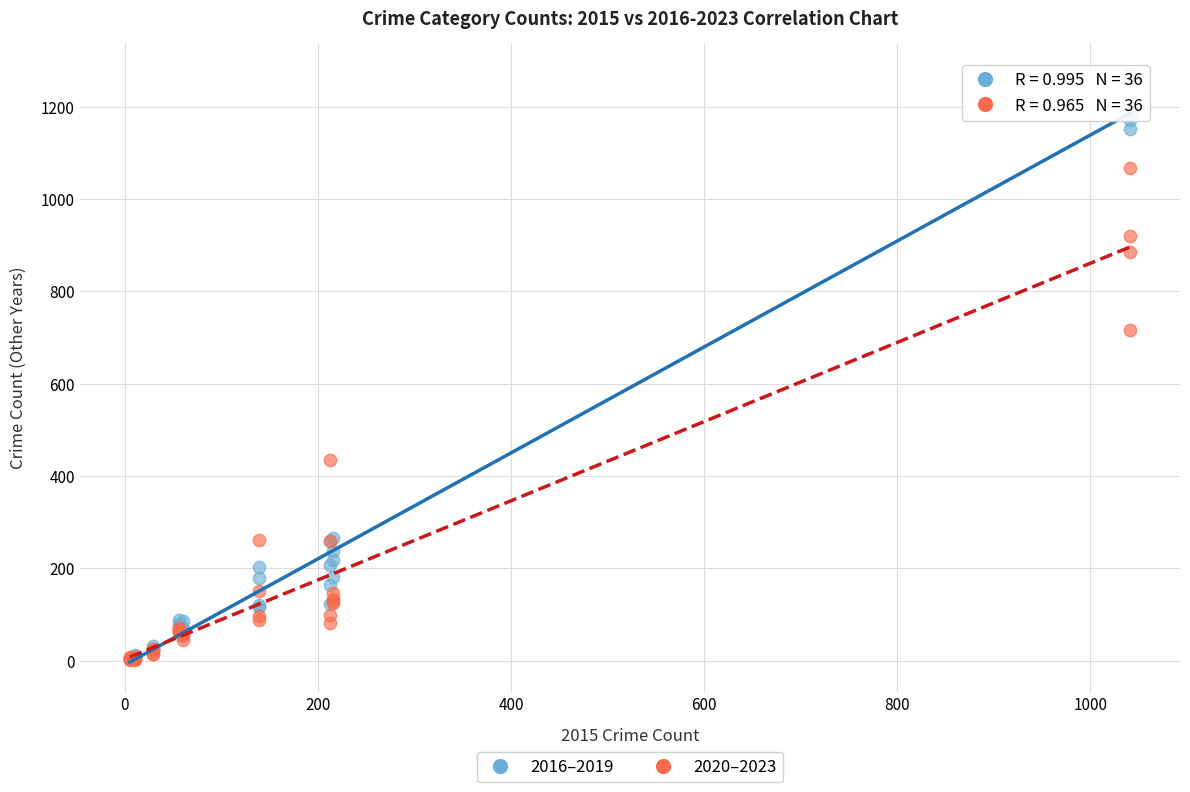

Across all series, what Y value is closest to 637?

716